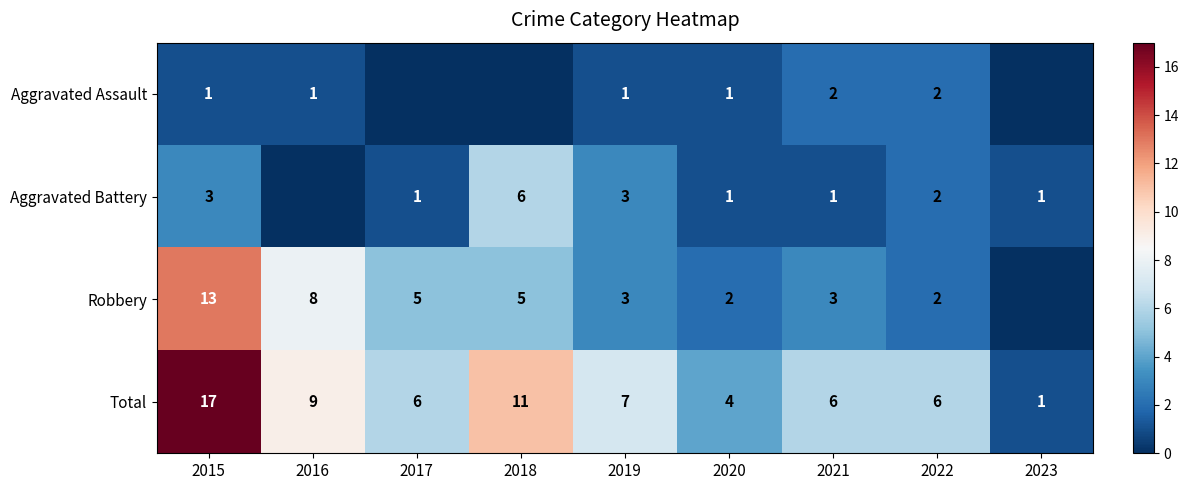

Where does the Total series first go above 6?

2015